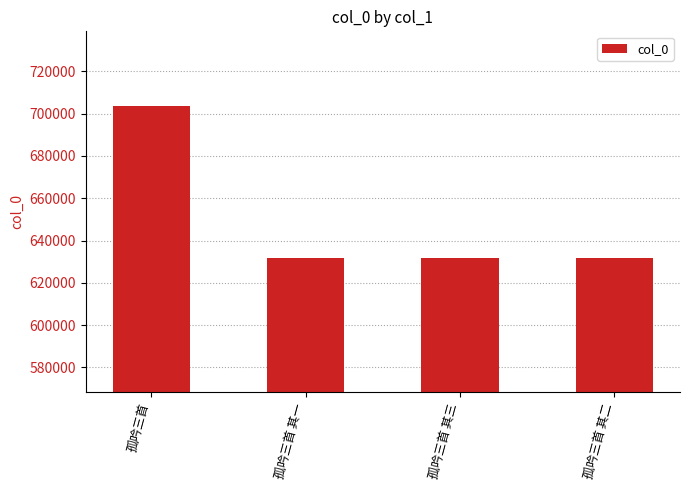

What is the difference between the values at 孤吟三首 其三 and 孤吟三首 其一?

2